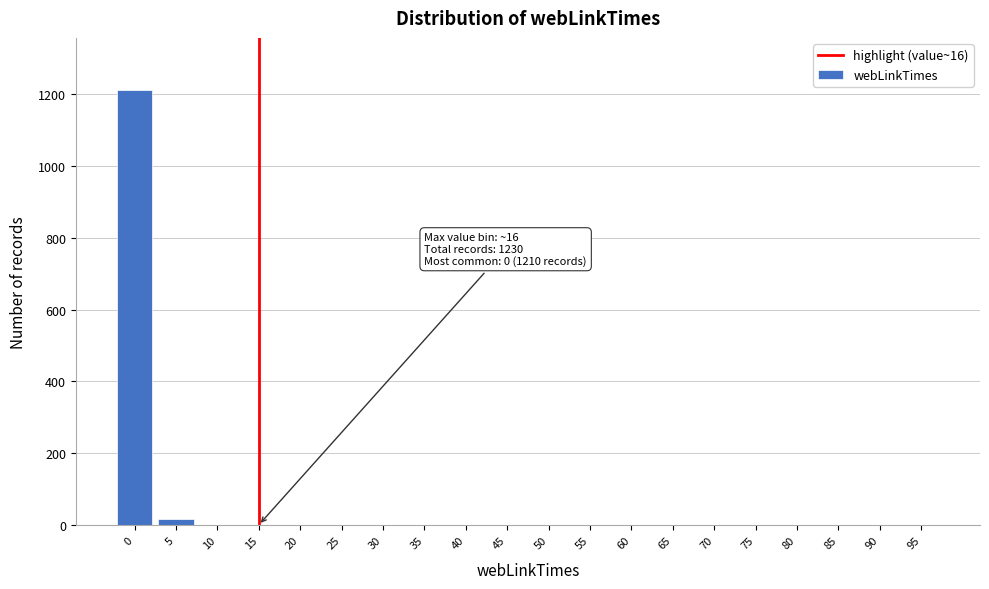

The chart shows a value of 0 at 95. True or false?

True